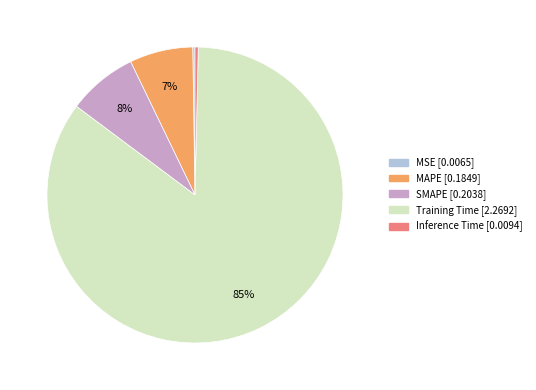

Does SMAPE represent more than half of the total?

No